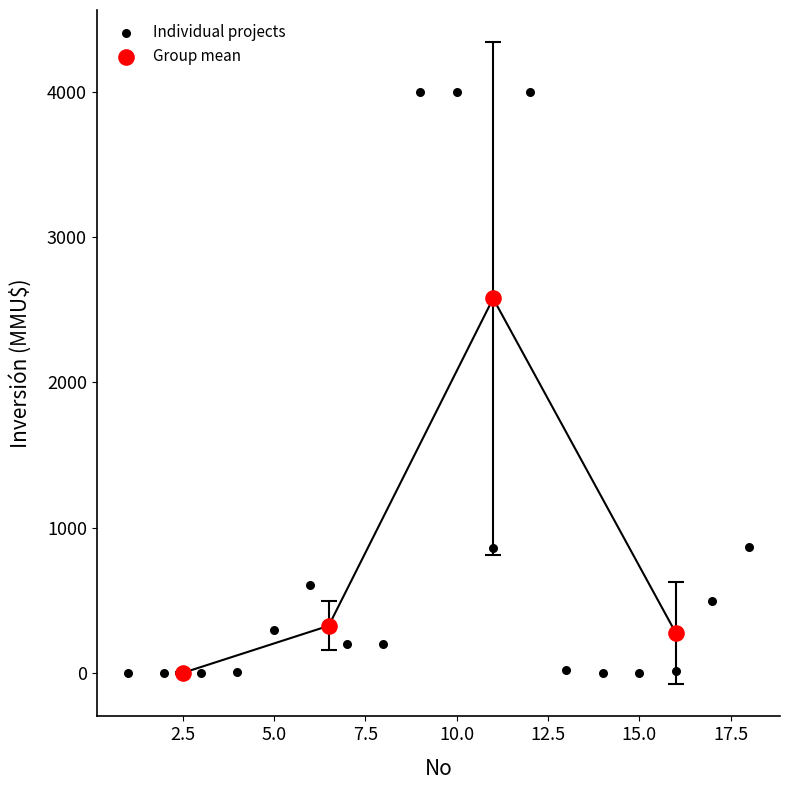

Which series has the widest spread of Y values?

Individual projects